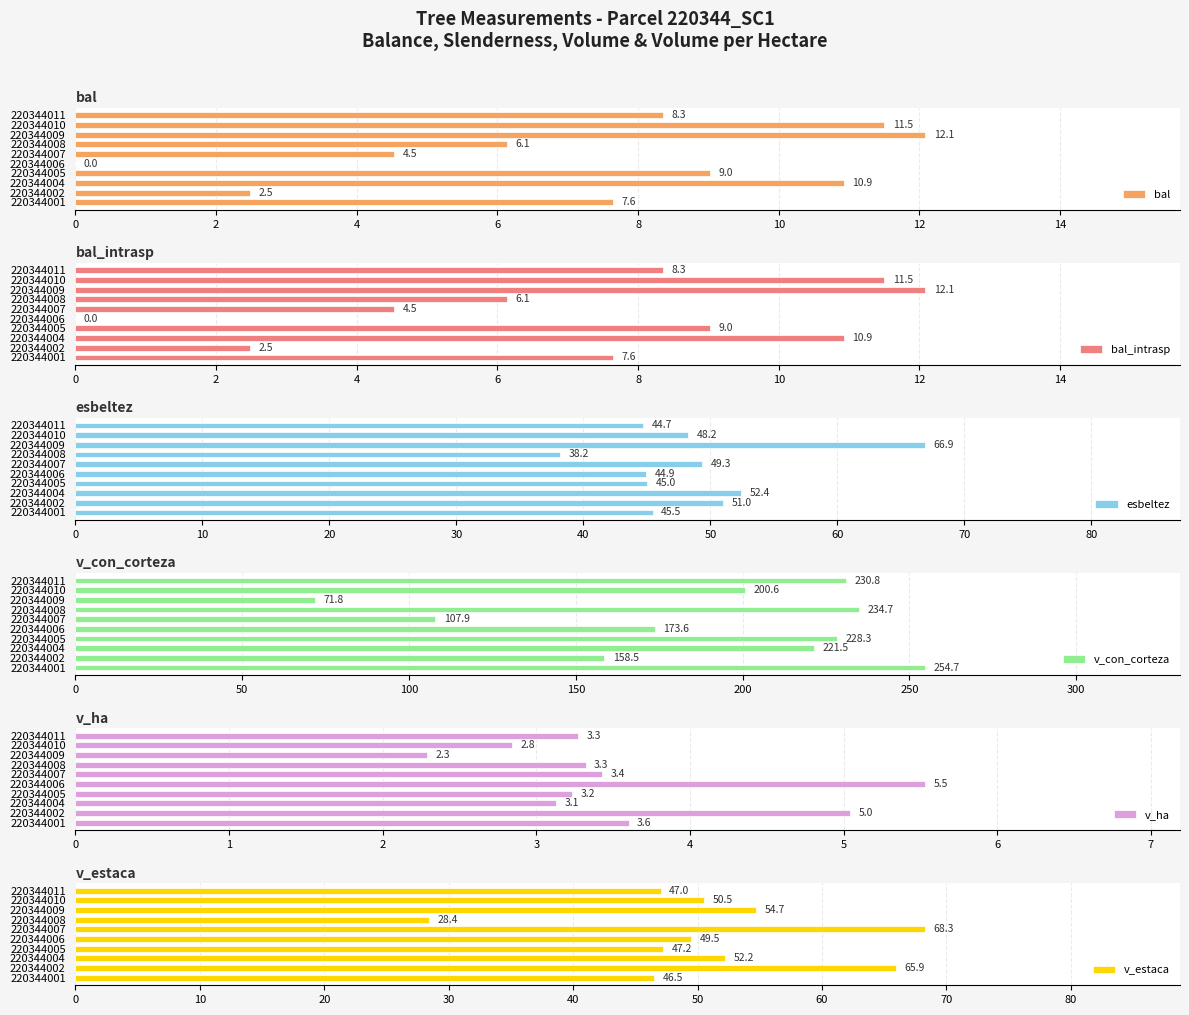

What value does the v_con_corteza series have at 220344009?

71.8